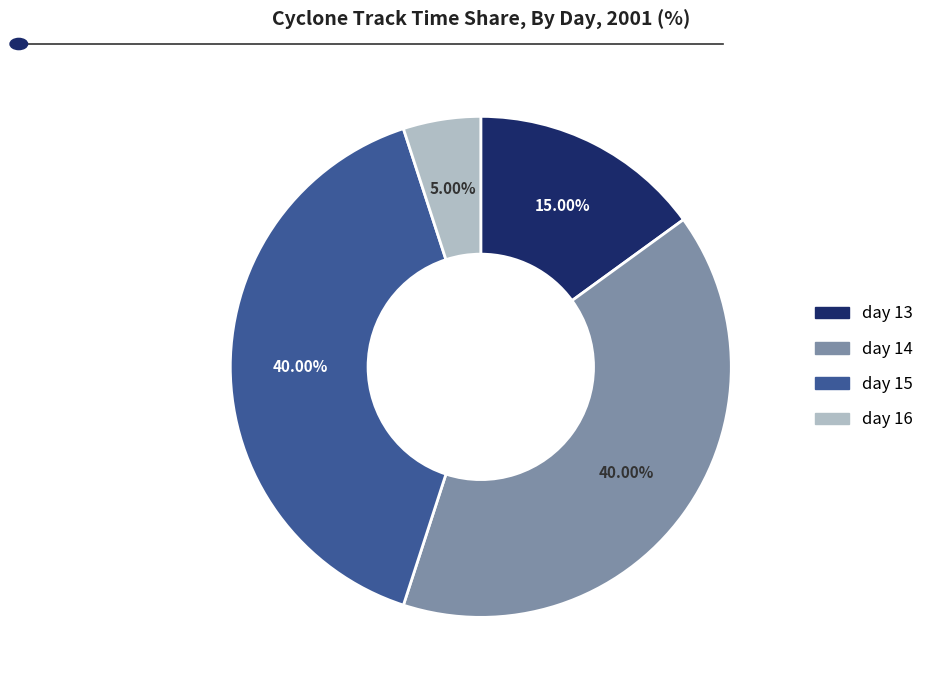

Is there any slice that represents more than half of the pie?

No